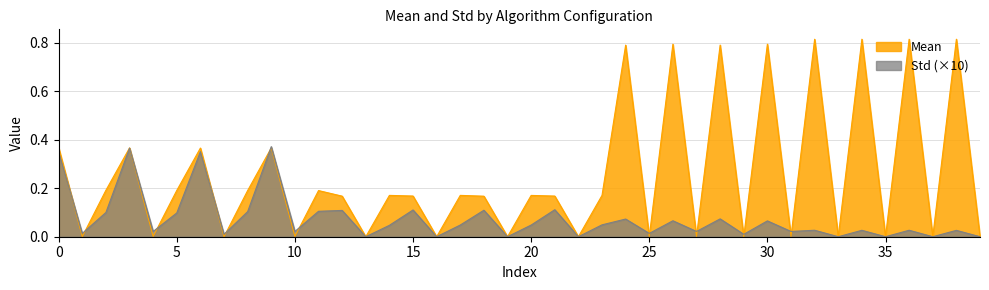

Which series has the largest total across all categories?

Mean